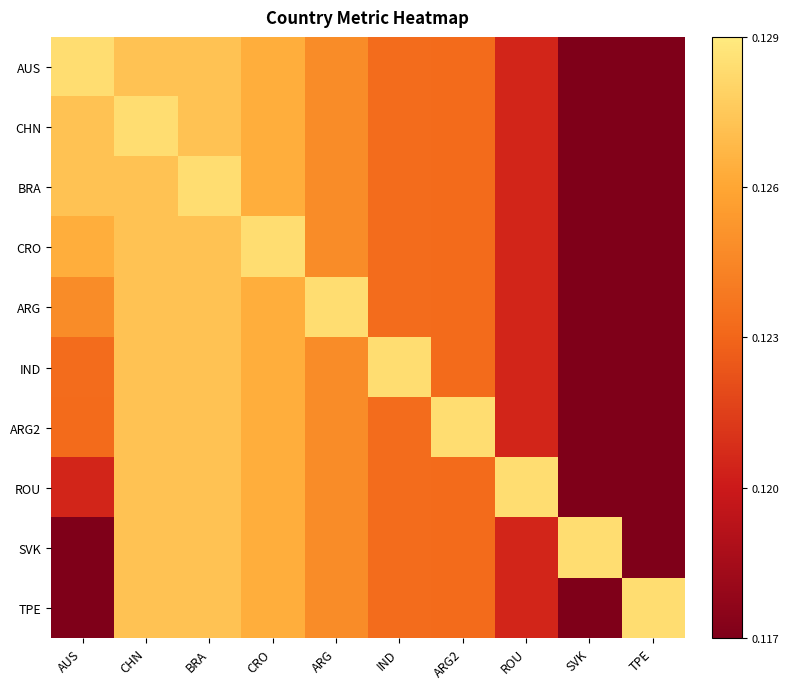

List the series in order of their peak value, highest first.

AUS, CHN, BRA, CRO, ARG, IND, ARG2, ROU, SVK, TPE